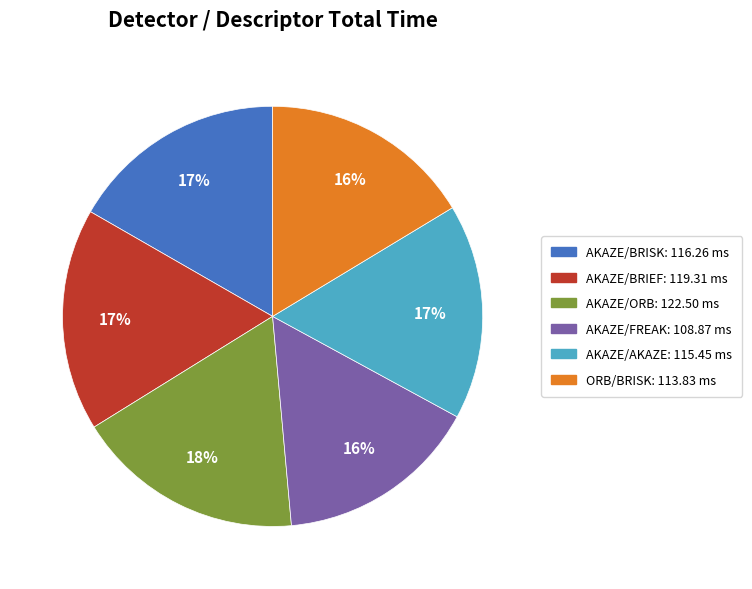

Count the number of slices in the pie.

6